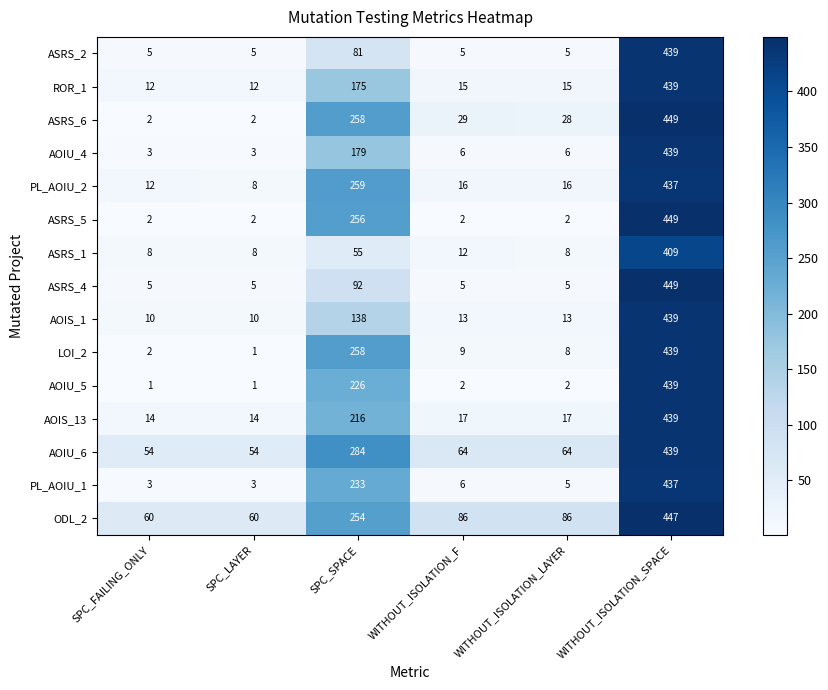

Which category has the highest value across all series?

WITHOUT_ISOLATION_SPACE